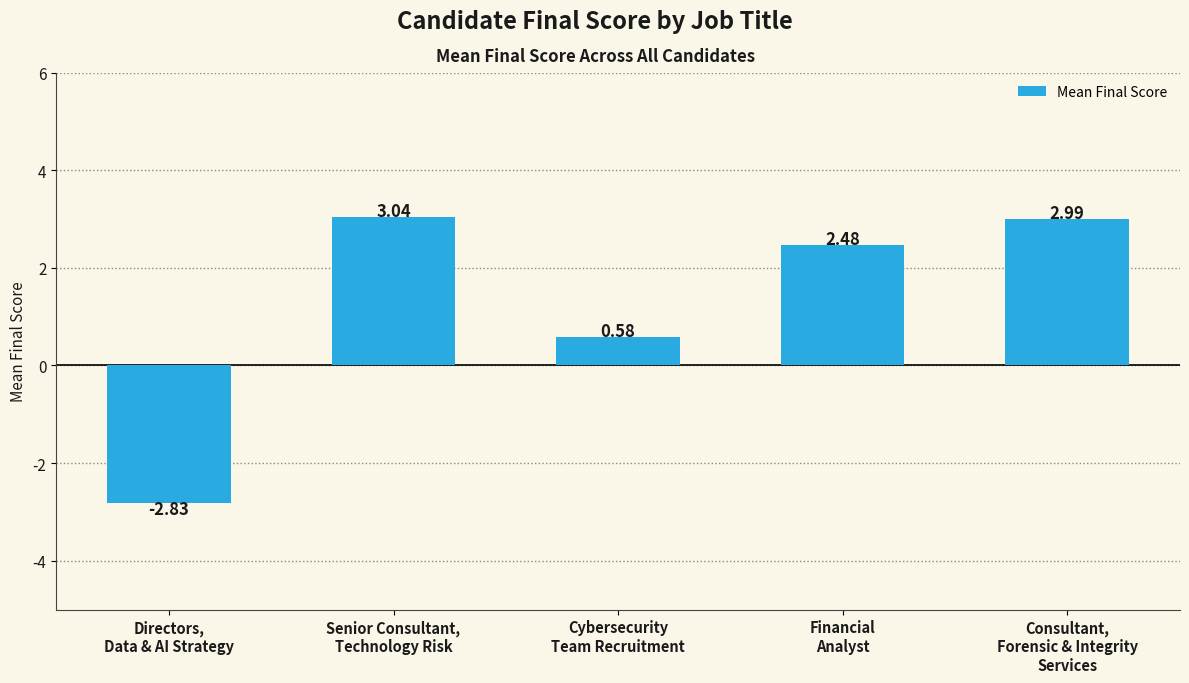

What is the difference between the maximum and minimum values?

5.9